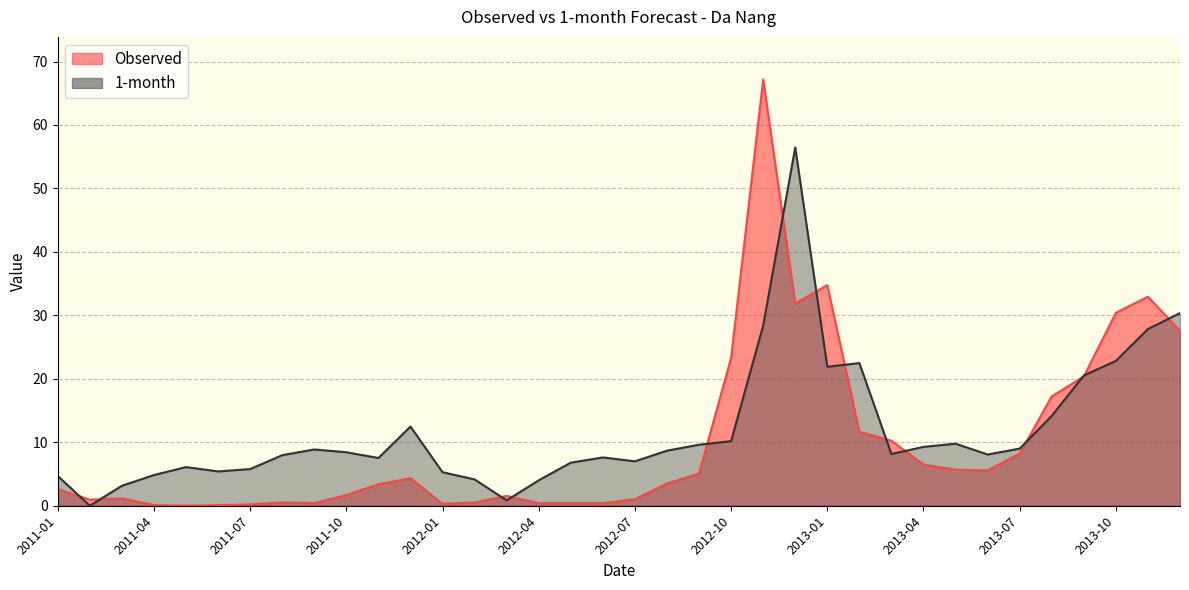

Where is the first local maximum for Observed?

2011-03